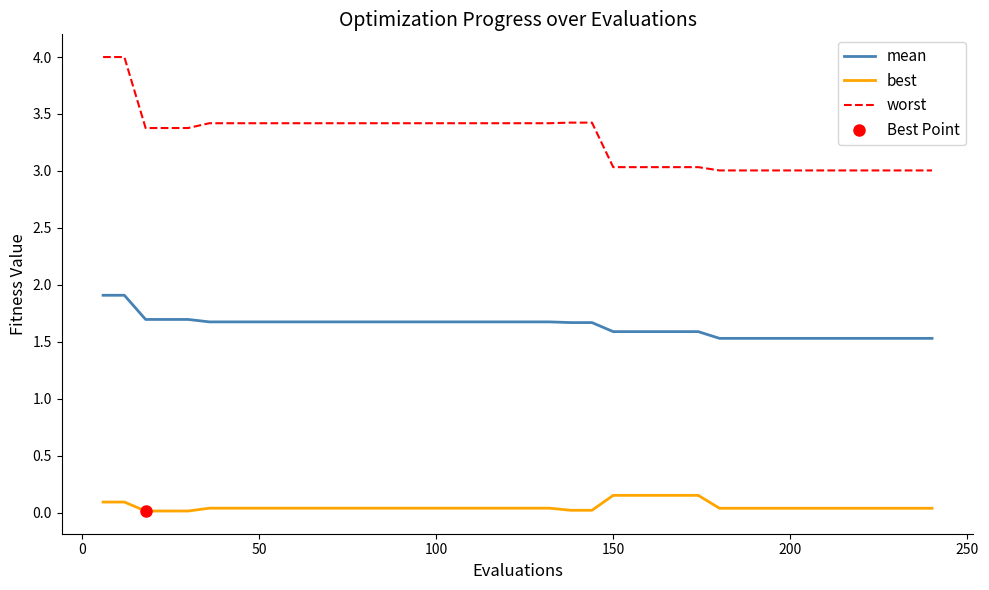

True or false: worst and mean cross at least once.

False